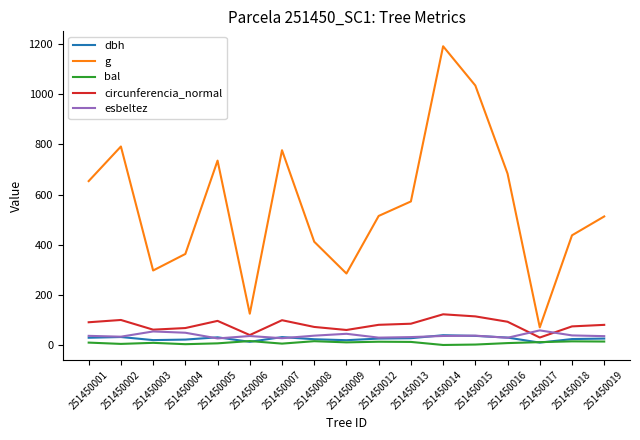

Where is the first local minimum for g?

251450003